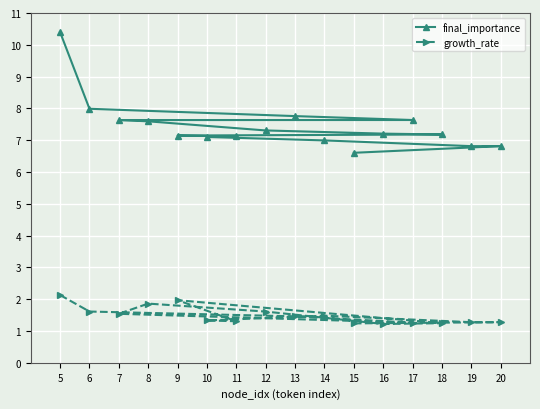

Read the final_importance value at 11.

7.1